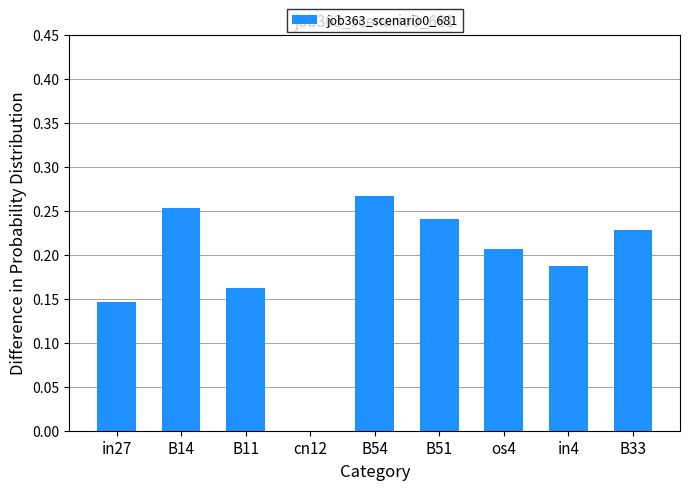

Where is the data nearest to the value 0?

cn12